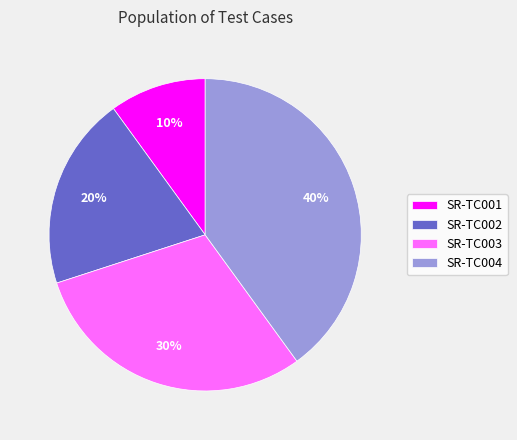

Is it true that SR-TC004 is 34% of the pie?

False